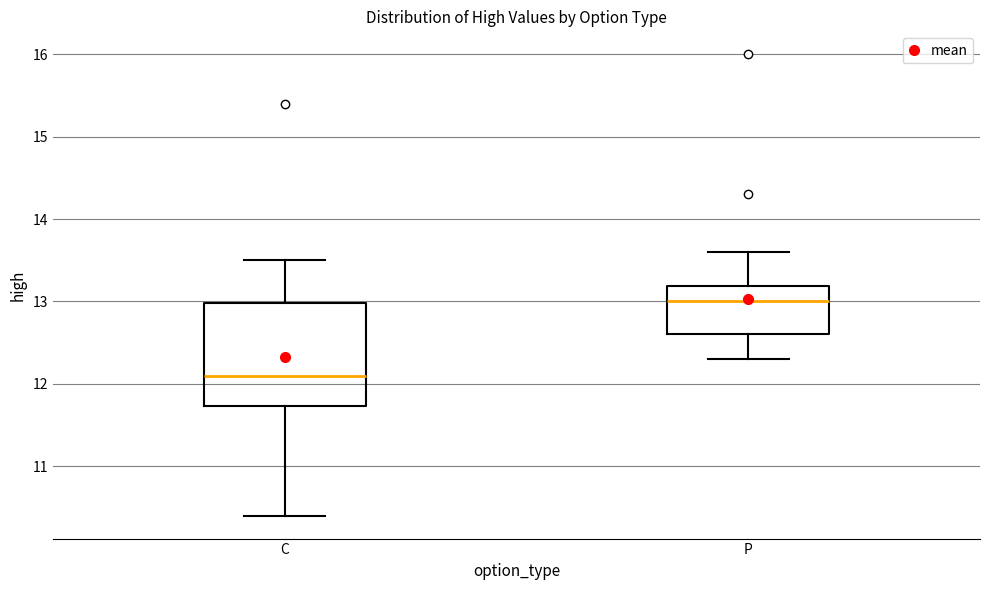

Where is the upper edge of the box for C on the y-axis? The values are not printed on the chart, so give them approximately, as read against the axis.

13.0